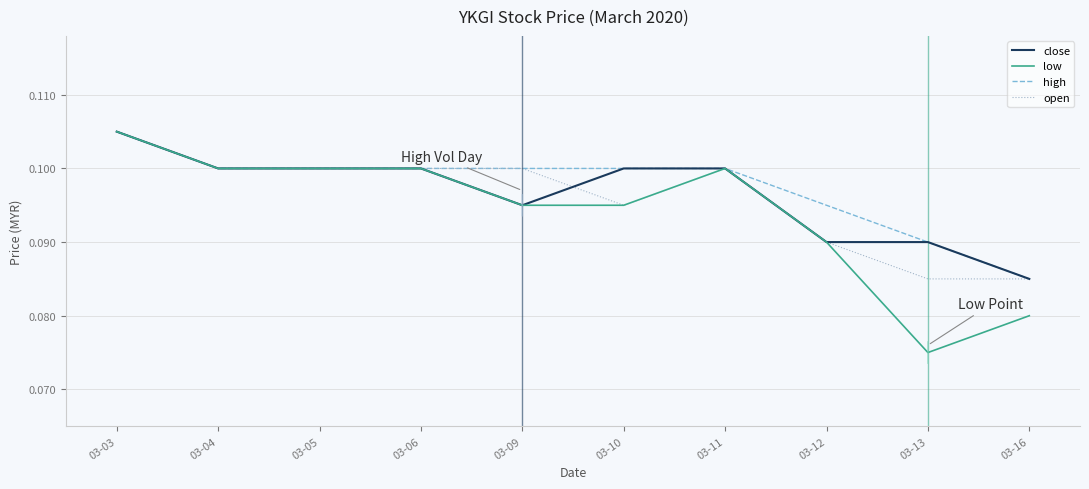

Where is low nearest to the value 0?

03-13